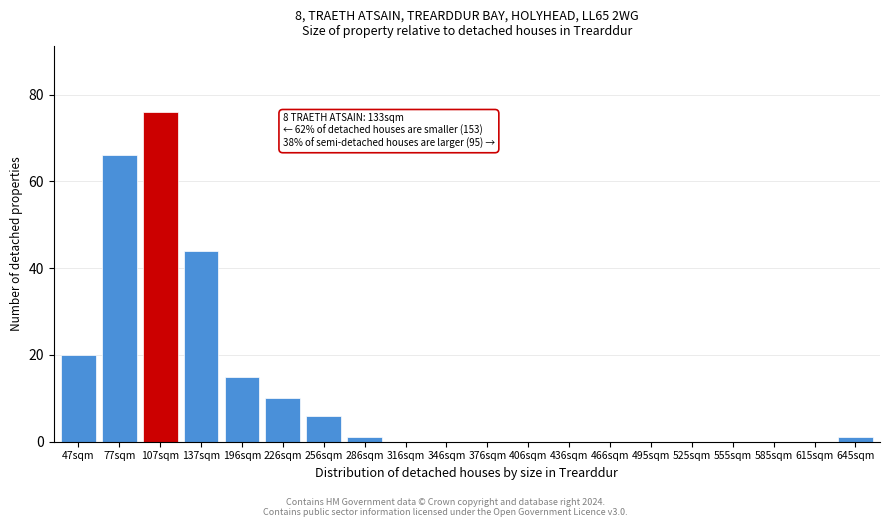

Reading left to right, transcribe all the data shown in this chart.

47sqm=20	77sqm=66	107sqm=76	137sqm=44	196sqm=15	226sqm=10	256sqm=6	286sqm=1	316sqm=0	346sqm=0	376sqm=0	406sqm=0	436sqm=0	466sqm=0	495sqm=0	525sqm=0	555sqm=0	585sqm=0	615sqm=0	645sqm=1